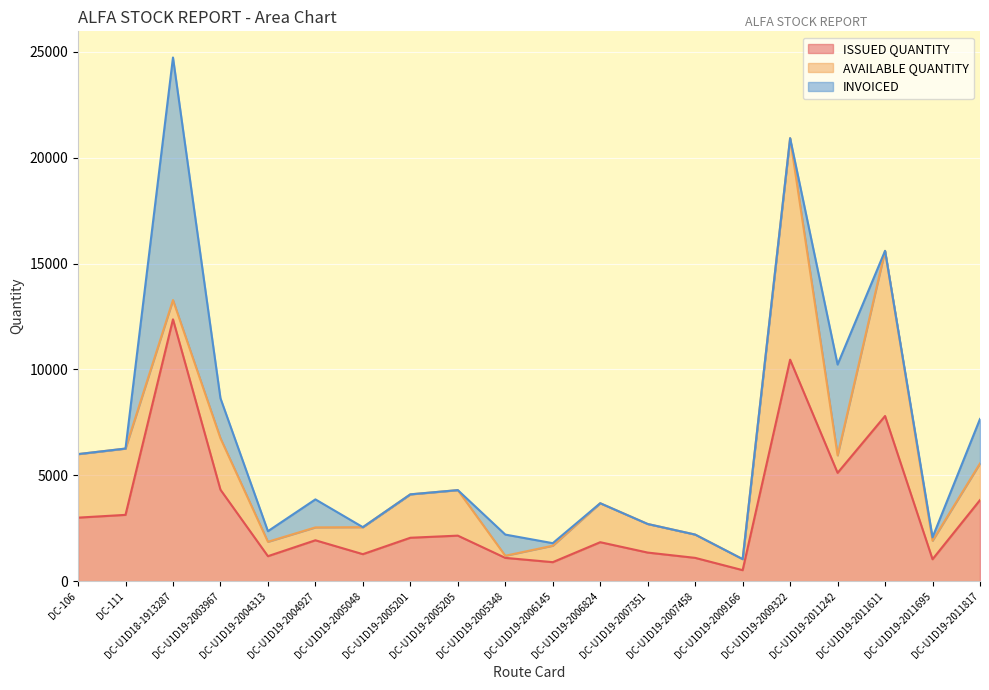

Reading left to right, list all the values displayed in this chart.

ISSUED QUANTITY: DC-106=3000	DC-111=3131	DC-U1D18-1913287=12365	DC-U1D19-2003967=4320	DC-U1D19-2004313=1180	DC-U1D19-2004927=1931	DC-U1D19-2005048=1275	DC-U1D19-2005201=2050	DC-U1D19-2005205=2150	DC-U1D19-2005348=1100	DC-U1D19-2006145=897	DC-U1D19-2006824=1840	DC-U1D19-2007351=1350	DC-U1D19-2007458=1100	DC-U1D19-2009166=520	DC-U1D19-2009322=10460	DC-U1D19-2011242=5115	DC-U1D19-2011611=7800	DC-U1D19-2011695=1035	DC-U1D19-2011817=3830
AVAILABLE QUANTITY: DC-106=3000	DC-111=3131	DC-U1D18-1913287=910	DC-U1D19-2003967=2430	DC-U1D19-2004313=680	DC-U1D19-2004927=608	DC-U1D19-2005048=1275	DC-U1D19-2005201=2050	DC-U1D19-2005205=2150	DC-U1D19-2005348=100	DC-U1D19-2006145=777	DC-U1D19-2006824=1840	DC-U1D19-2007351=1350	DC-U1D19-2007458=1100	DC-U1D19-2009166=520	DC-U1D19-2009322=10460	DC-U1D19-2011242=825	DC-U1D19-2011611=7800	DC-U1D19-2011695=875	DC-U1D19-2011817=1730
INVOICED: DC-106=0	DC-111=0	DC-U1D18-1913287=11455	DC-U1D19-2003967=1890	DC-U1D19-2004313=500	DC-U1D19-2004927=1323	DC-U1D19-2005048=0	DC-U1D19-2005201=0	DC-U1D19-2005205=0	DC-U1D19-2005348=1000	DC-U1D19-2006145=120	DC-U1D19-2006824=0	DC-U1D19-2007351=0	DC-U1D19-2007458=0	DC-U1D19-2009166=0	DC-U1D19-2009322=0	DC-U1D19-2011242=4290	DC-U1D19-2011611=0	DC-U1D19-2011695=160	DC-U1D19-2011817=2100